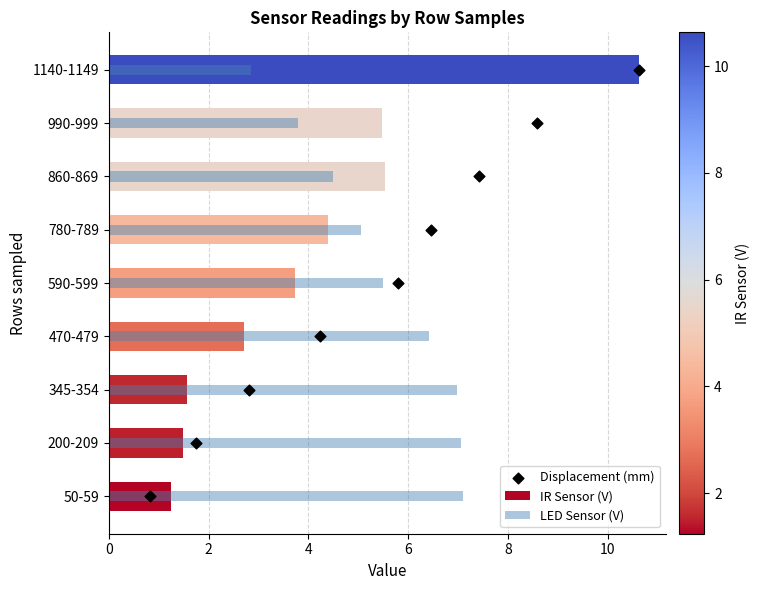

What are all the series names shown in the legend?

IR Sensor (V), LED Sensor (V), Displacement (mm)